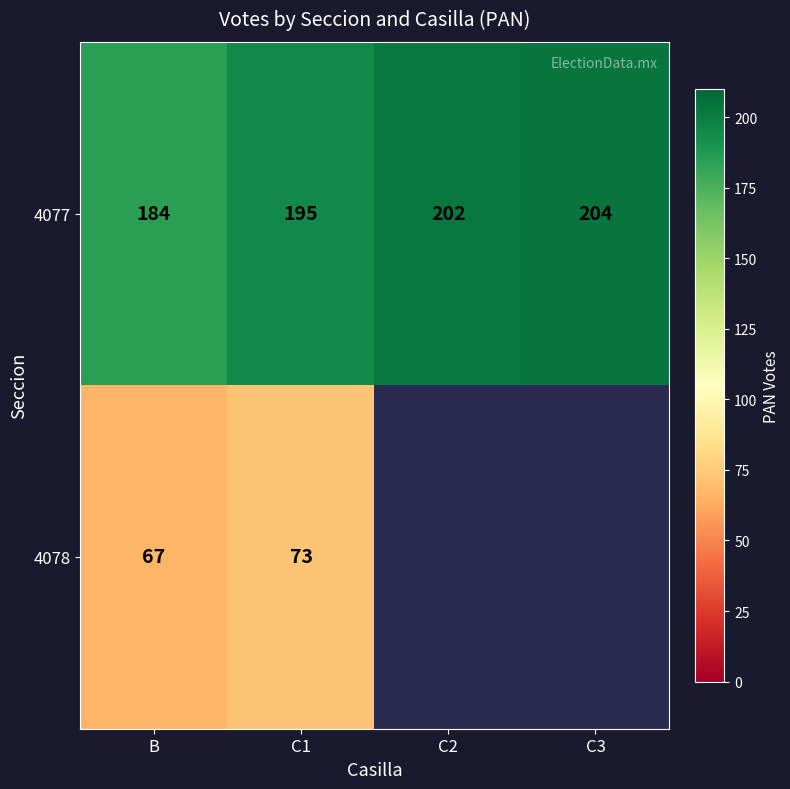

Read the 4077 value at C3, to the nearest 5.

205